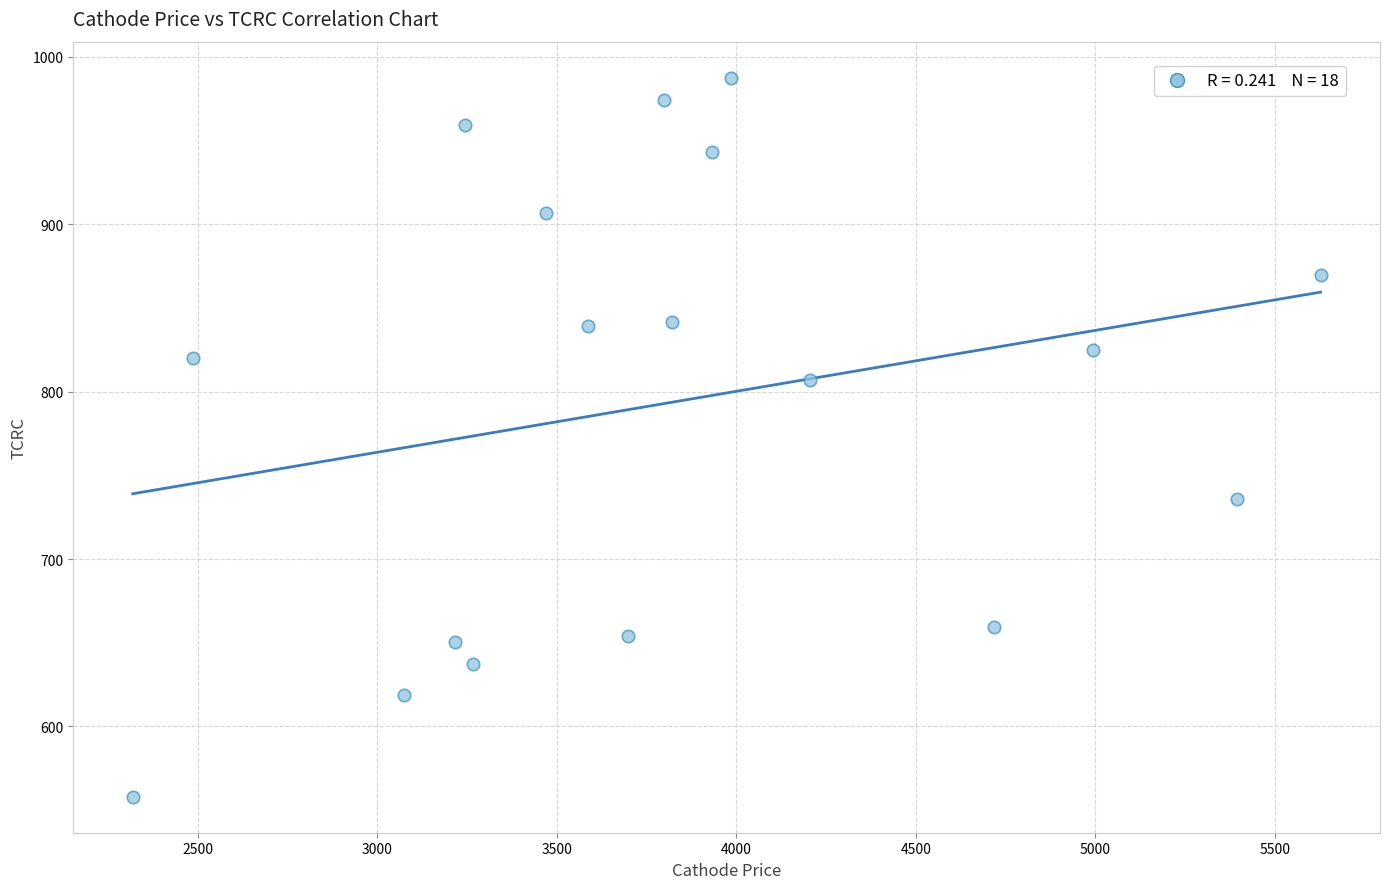

What is the range of X values (max minus min)?

3309.9